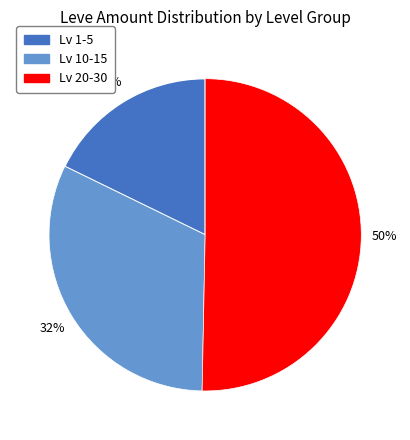

To the nearest percent, what is the average slice percentage?

33%